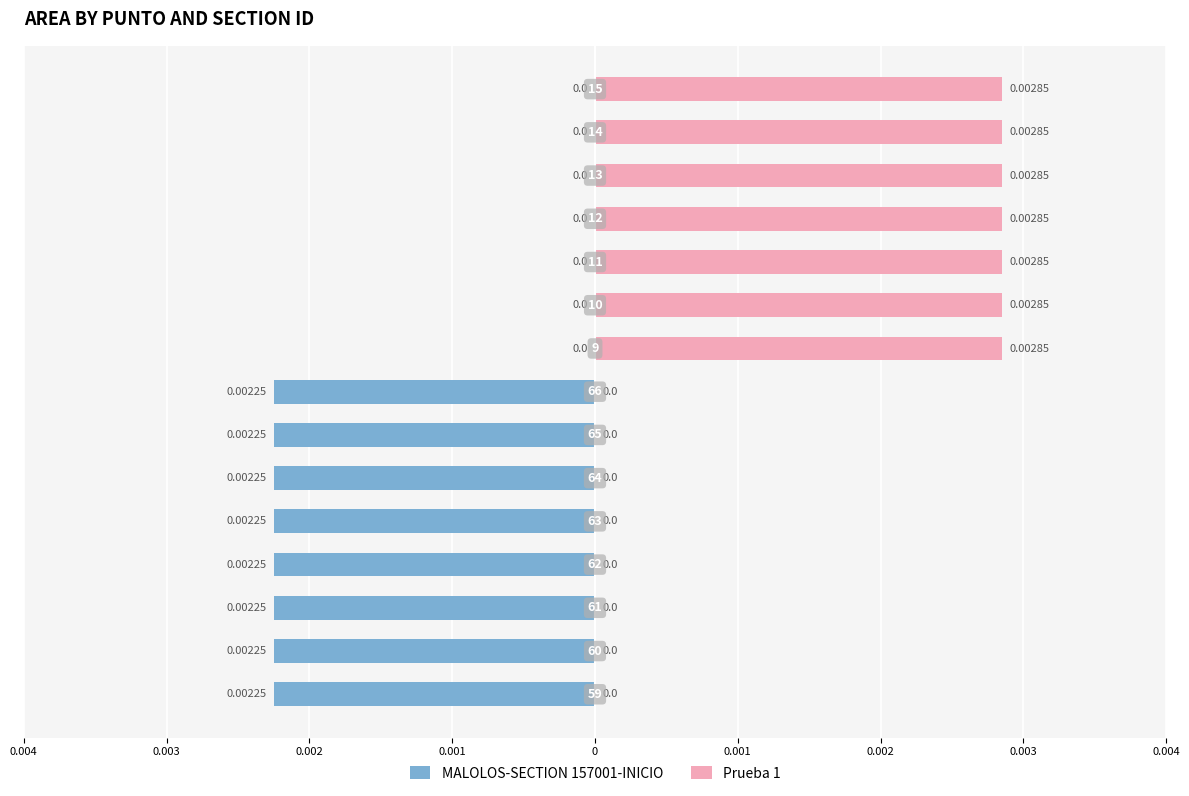

Which series changed the most between 12 and 13?

MALOLOS-SECTION 157001-INICIO